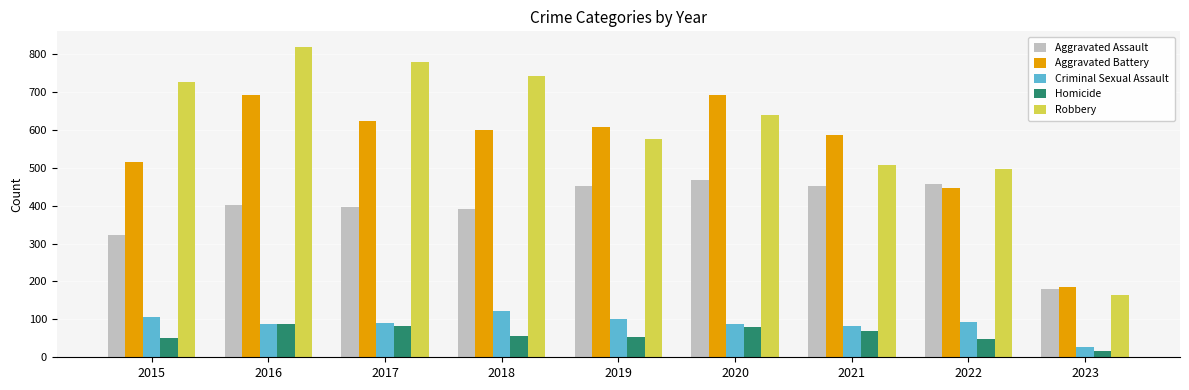

Is the value of Homicide at 2019 greater than the value of Aggravated Battery at 2020?

No